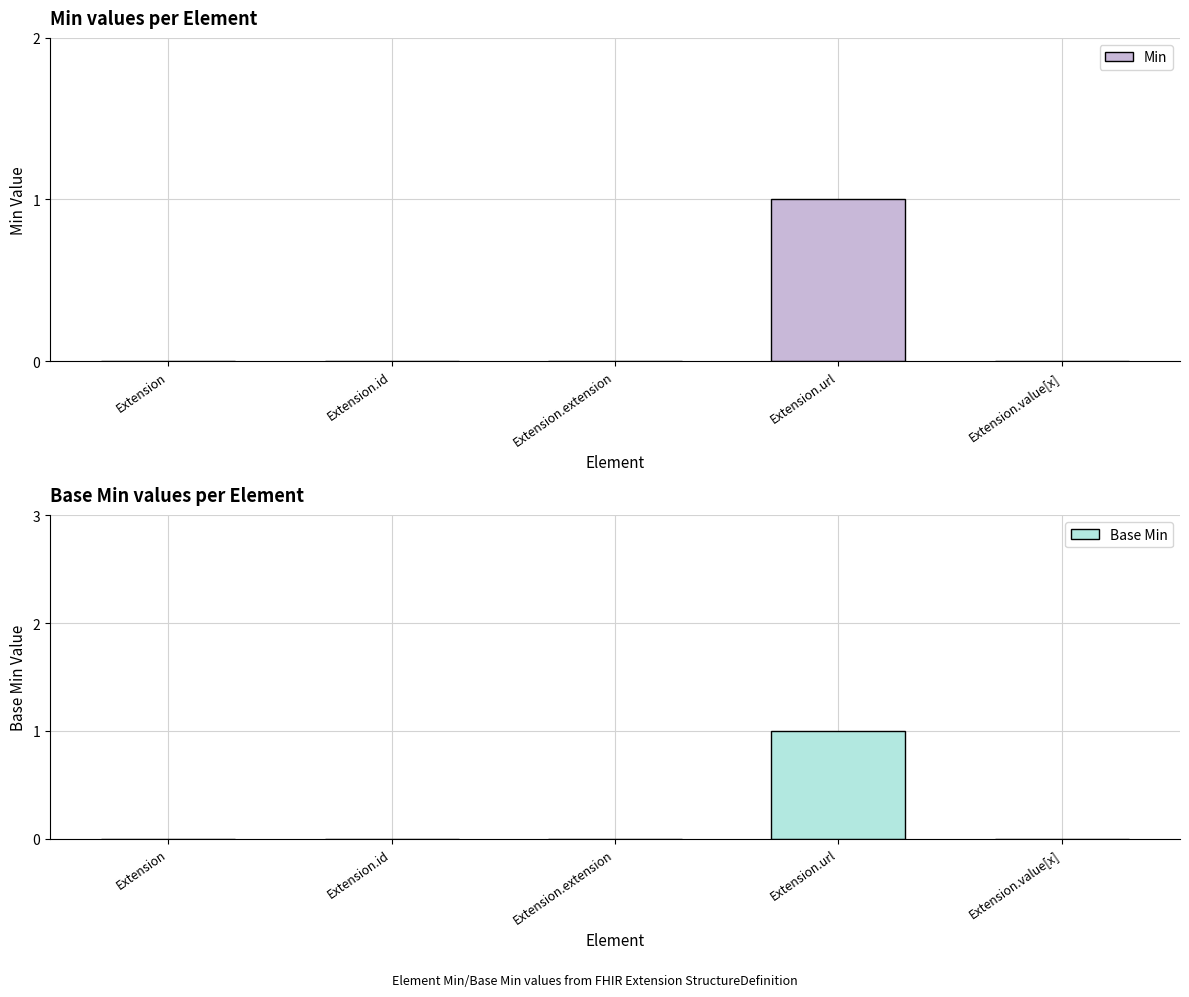

The Min series shows 1 at Extension.id. True or false?

False